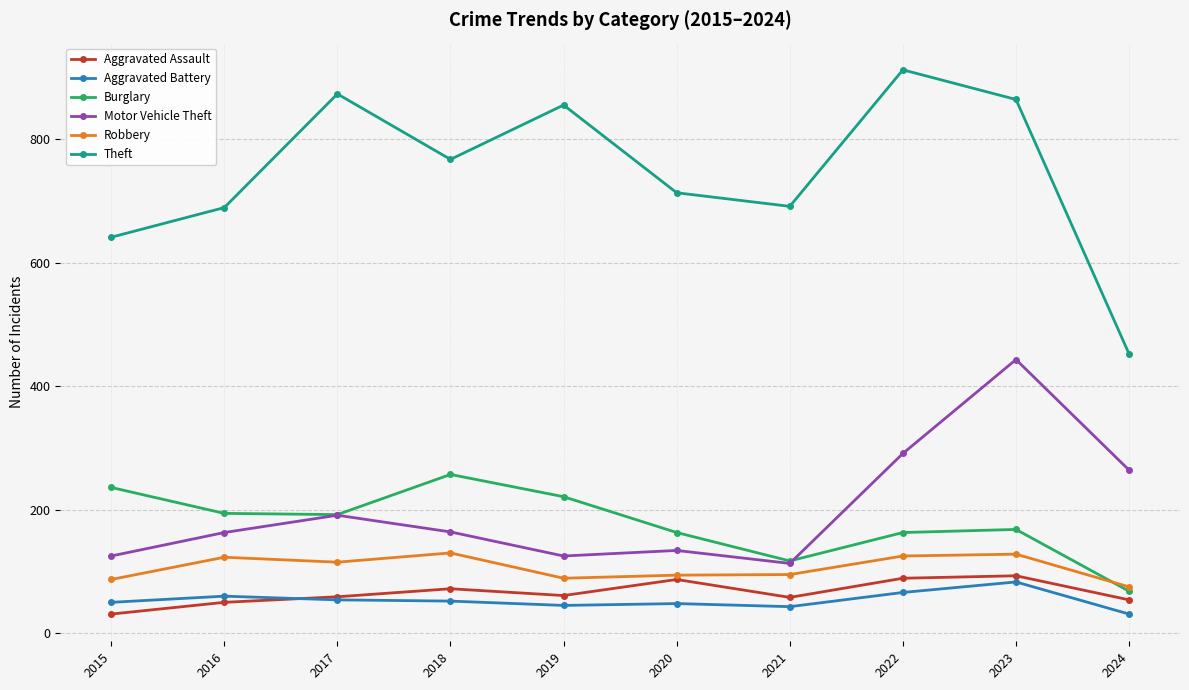

Is this an area chart (filled region under the line)?

No